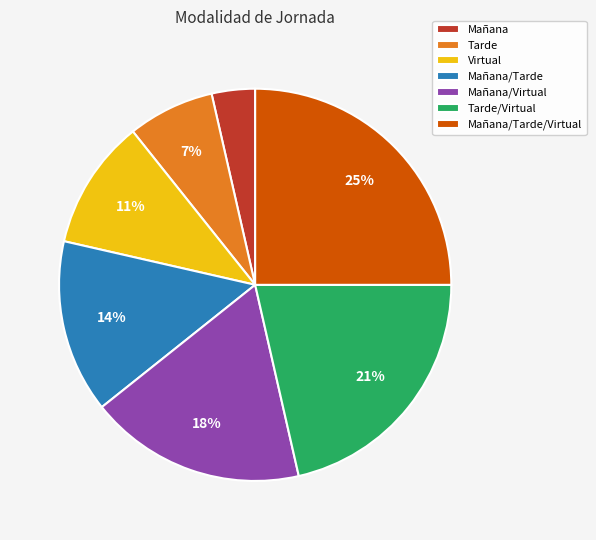

Is it true that Mañana/Tarde is 29% of the pie?

False